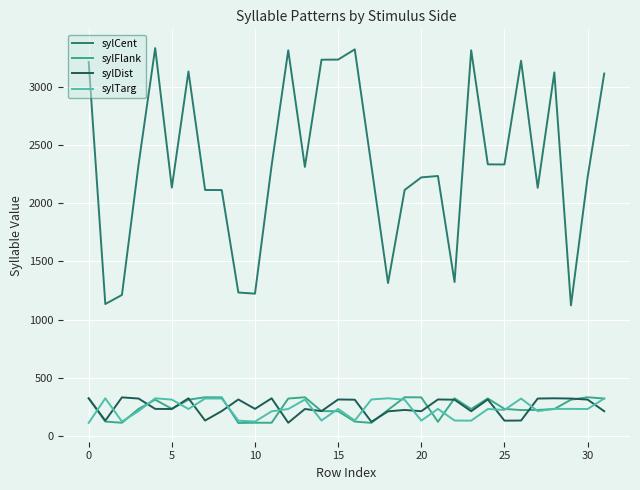

Which series has the widest spread of values?

sylCent